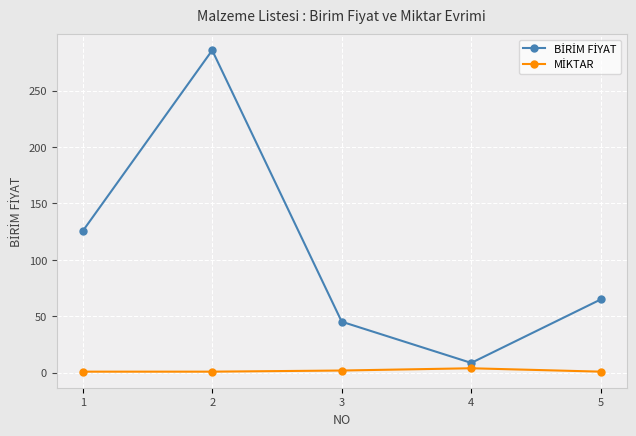

How many lines are shown in the chart?

2